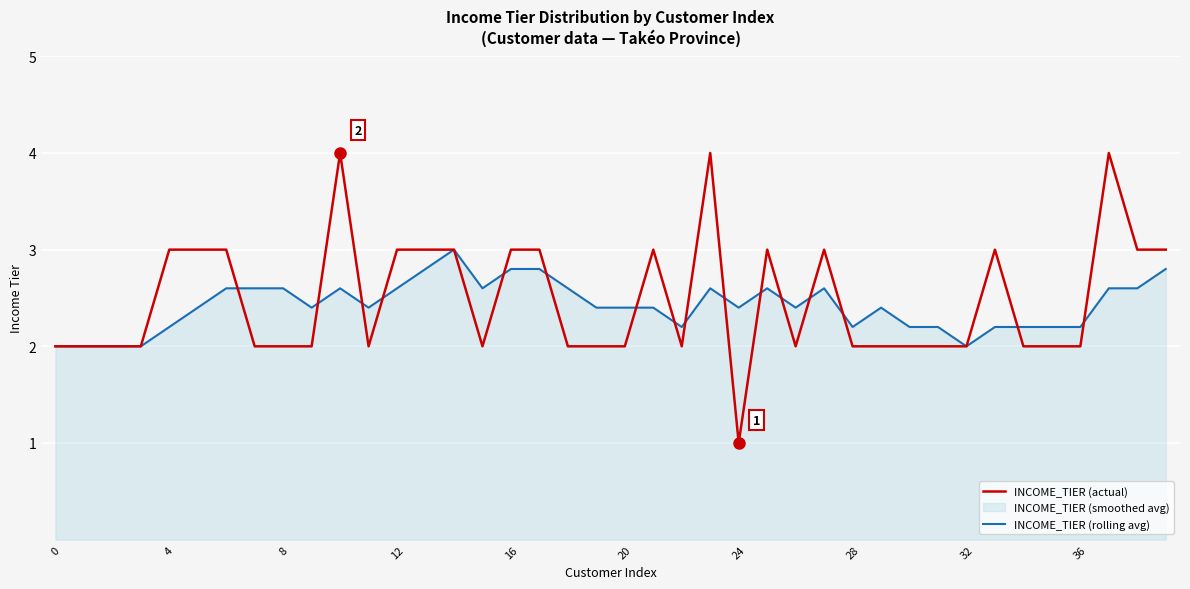

True or false: INCOME_TIER (rolling avg) and INCOME_TIER (actual) cross at least once.

True